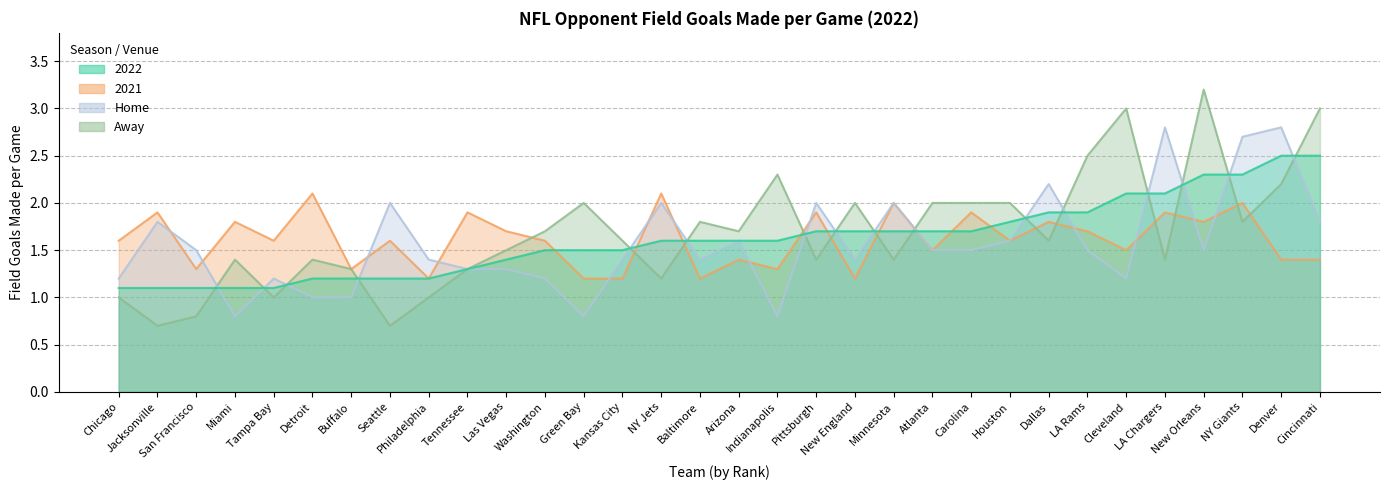

How many data points does each series have?

32